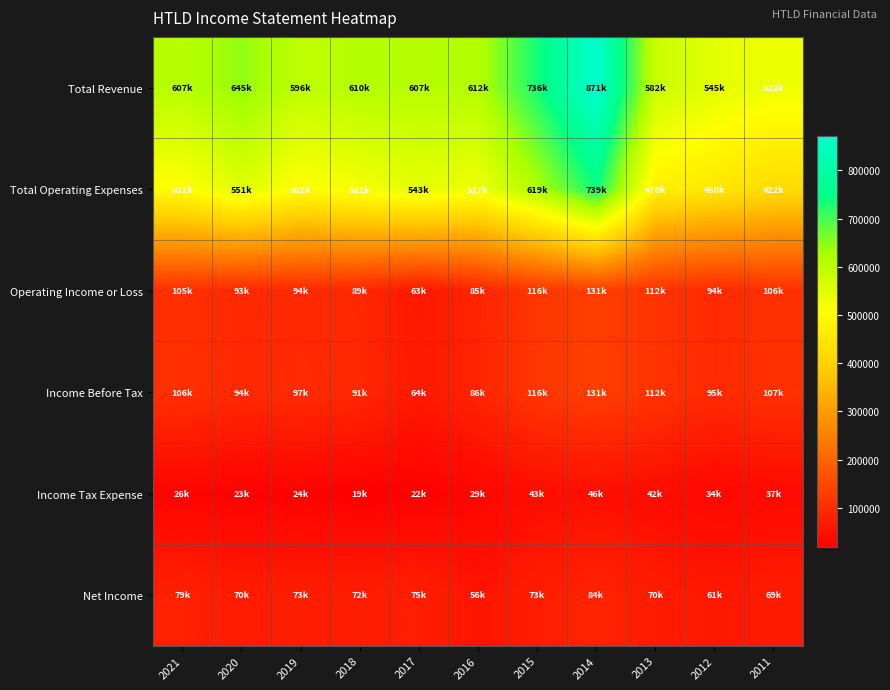

How many categories are shown in the chart?

11